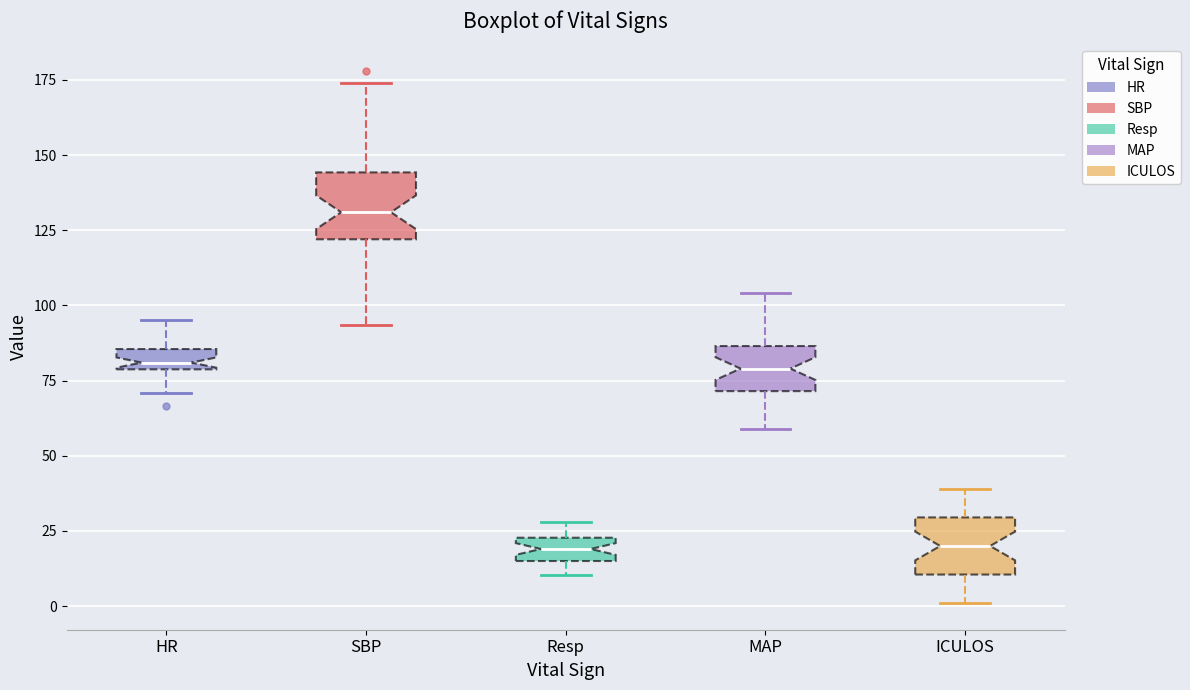

Where is the upper edge of the box for ICULOS on the y-axis? The values are not printed on the chart, so give them approximately, as read against the axis.

30